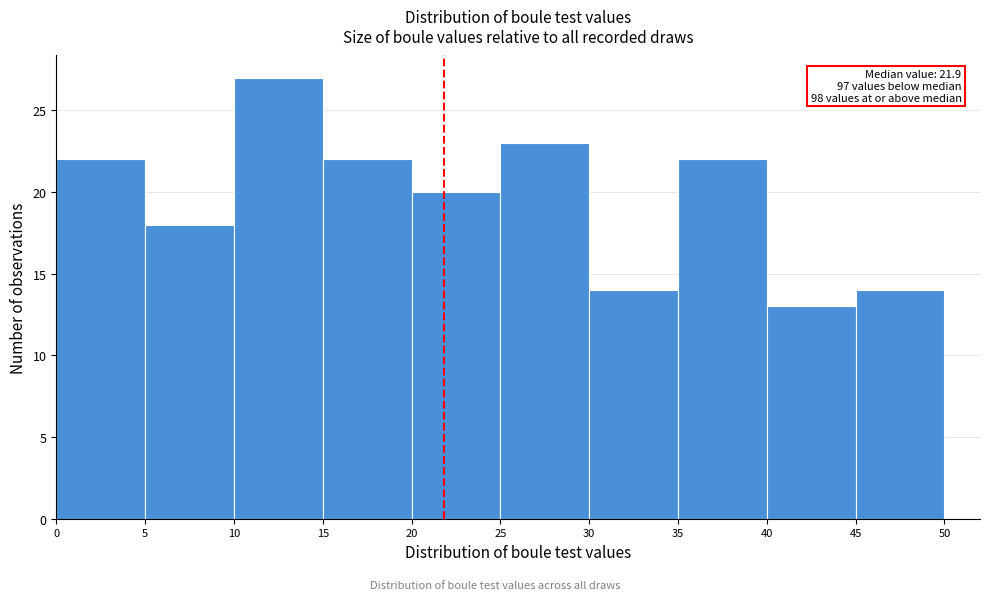

Which range on the x-axis has the tallest bar?

10 to 15